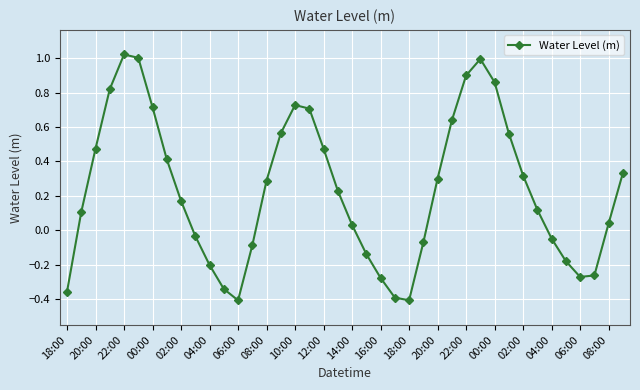

How many interior local valleys (lower than both neighbors) does the data have?

3